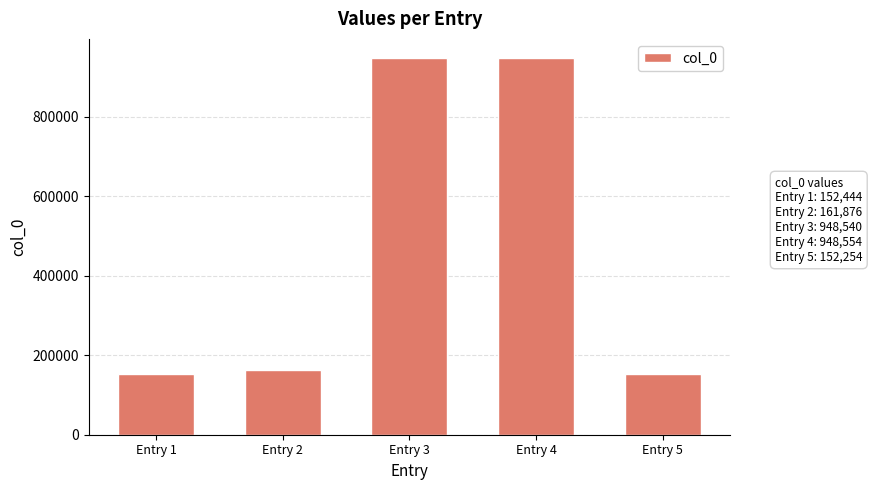

What is the ratio of the value at Entry 5 to the value at Entry 3?

0.2